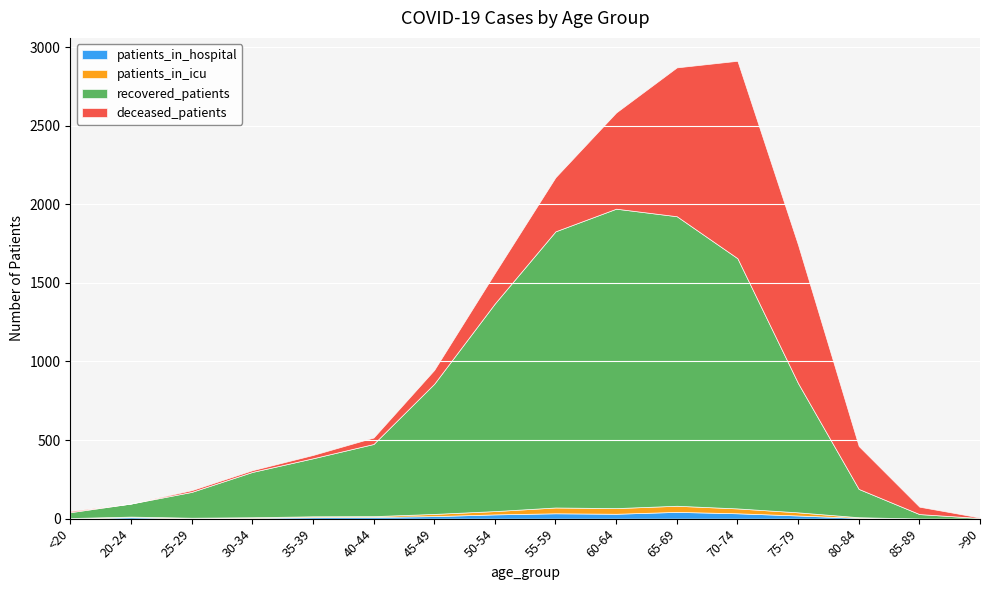

How many data points in patients_in_hospital are above 11?

7